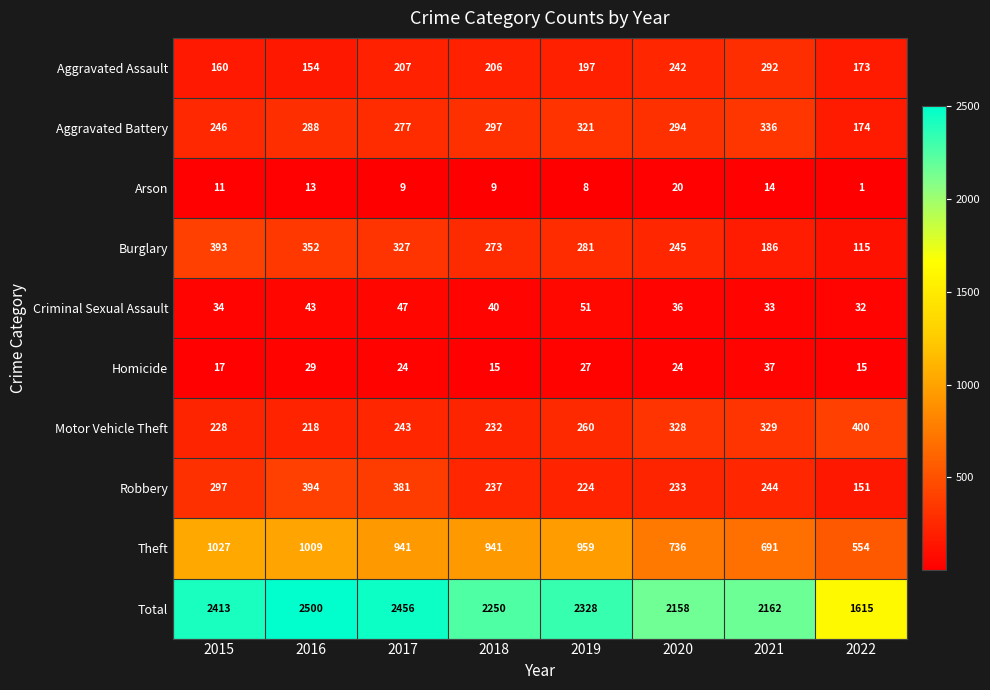

Which series has the widest spread of values?

Total